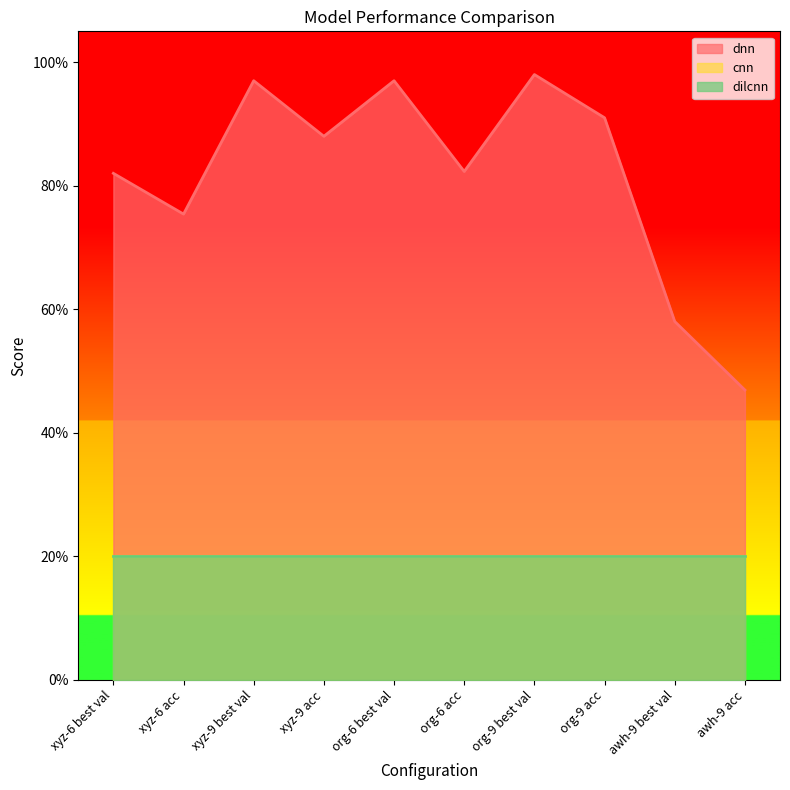

Reading left to right, extract all data points from this chart.

dnn: 0.8	0.8	1.0	0.9	1.0	0.8	1.0	0.9	0.6	0.5
cnn: 0.2	0.2	0.2	0.2	0.2	0.2	0.2	0.2	0.2	0.2
dilcnn: 0.2	0.2	0.2	0.2	0.2	0.2	0.2	0.2	0.2	0.2